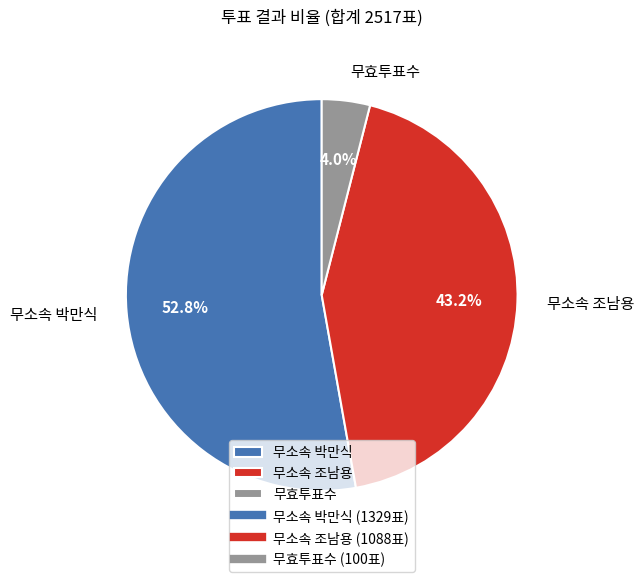

Between 무효투표수 and 무소속 박만식, which is larger?

무소속 박만식